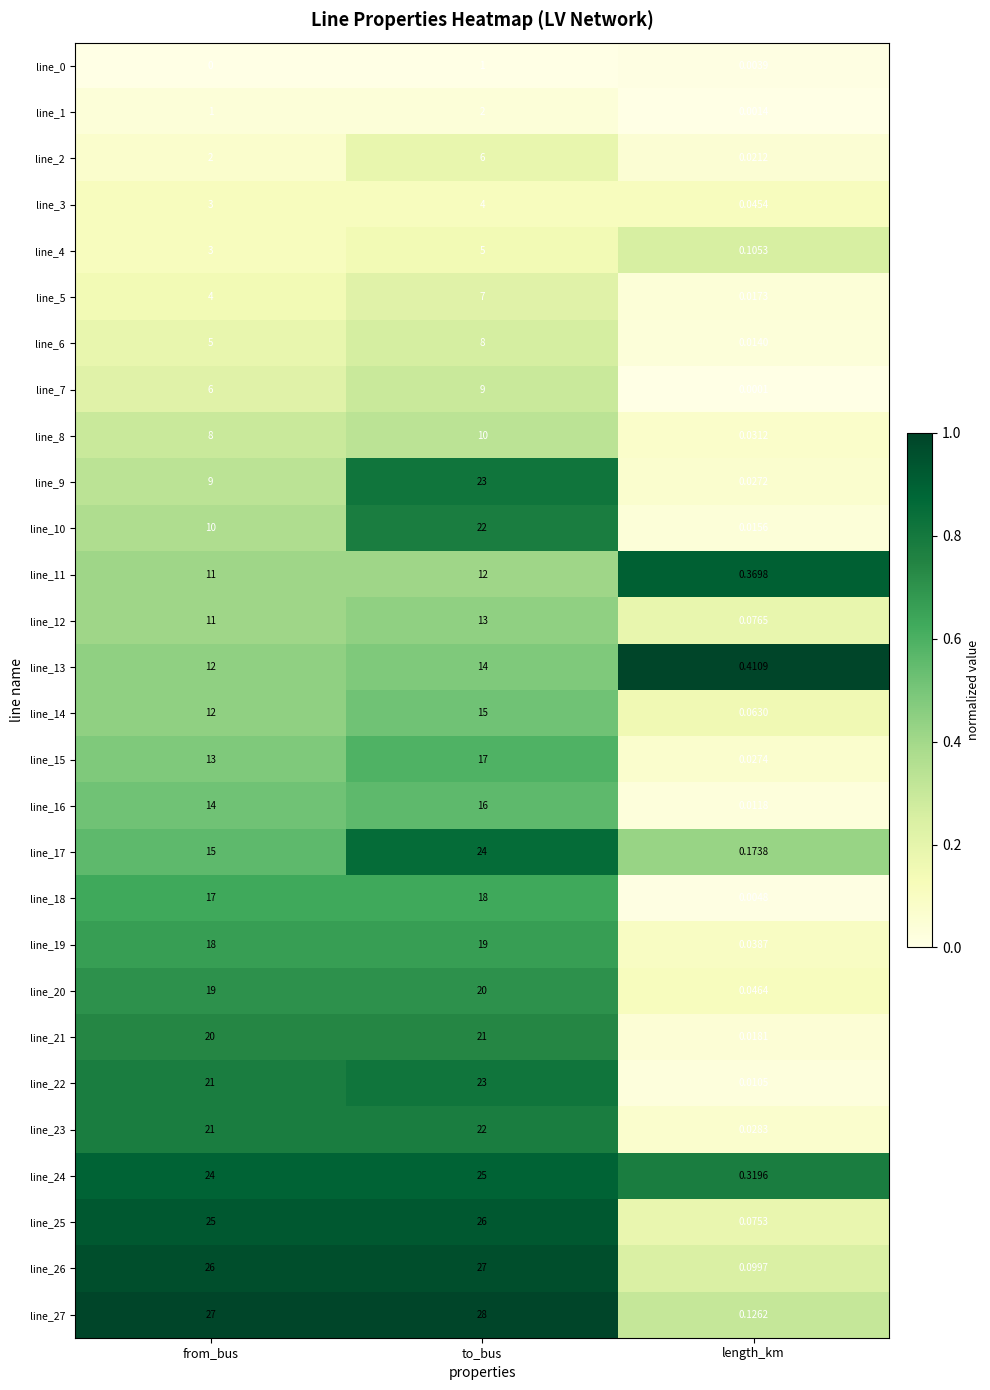

At which label does line_19 reach its minimum?

length_km